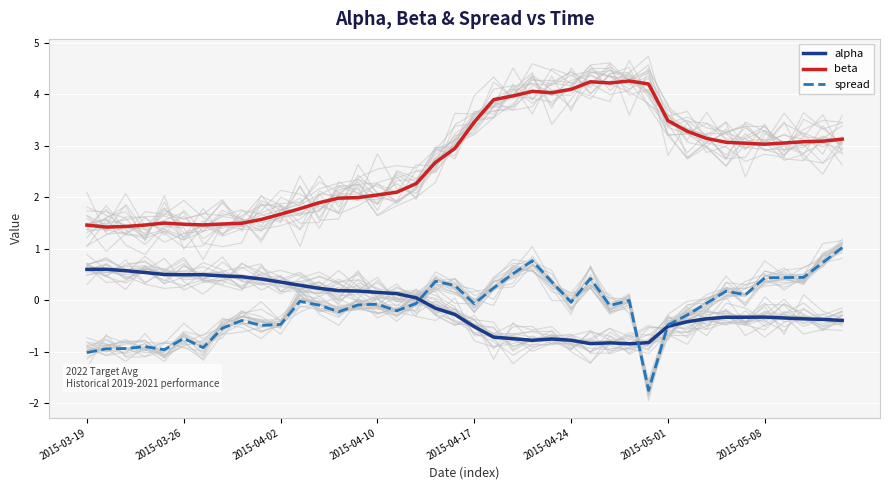

What is the minimum value for spread?

-1.7